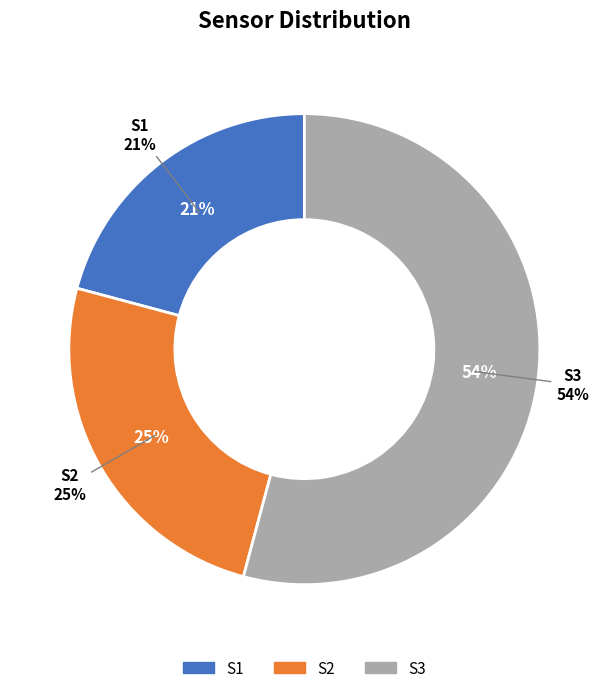

To the nearest percent, what is the difference between the S3 and S2 slice percentages?

29%